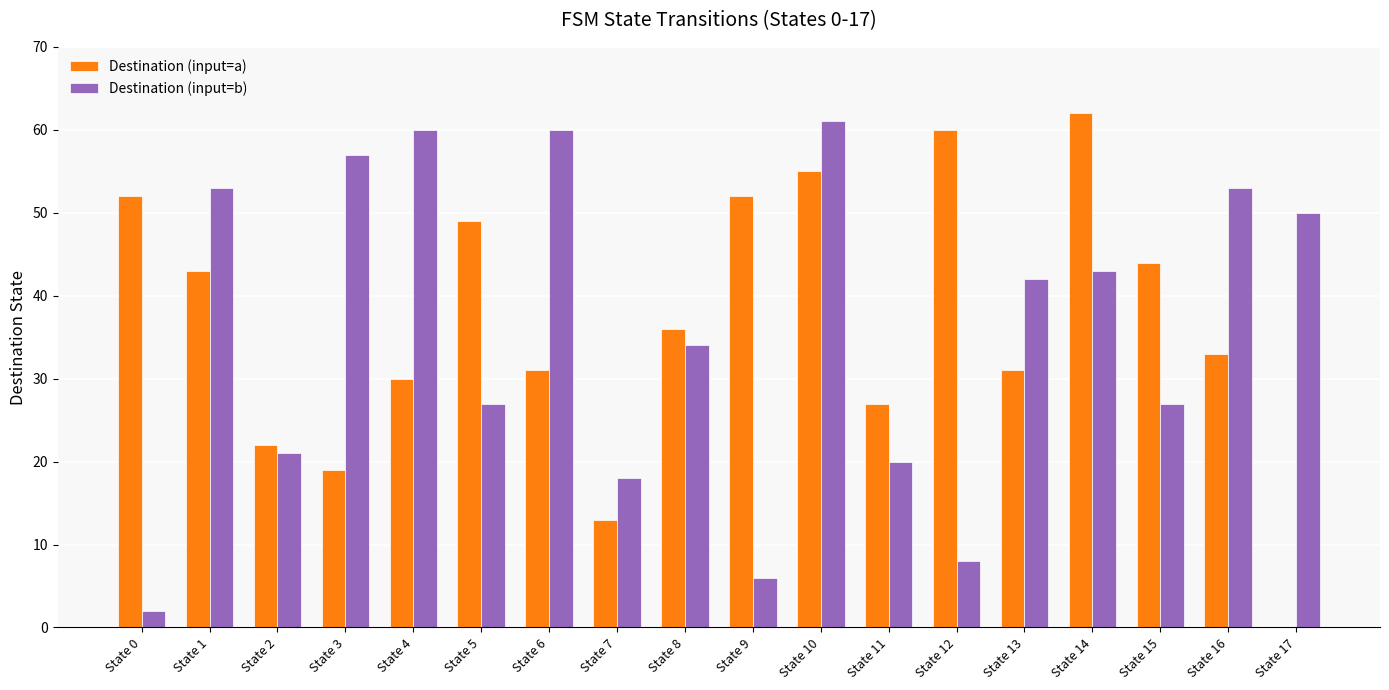

What is the sum of all Destination (input=b) values?

642